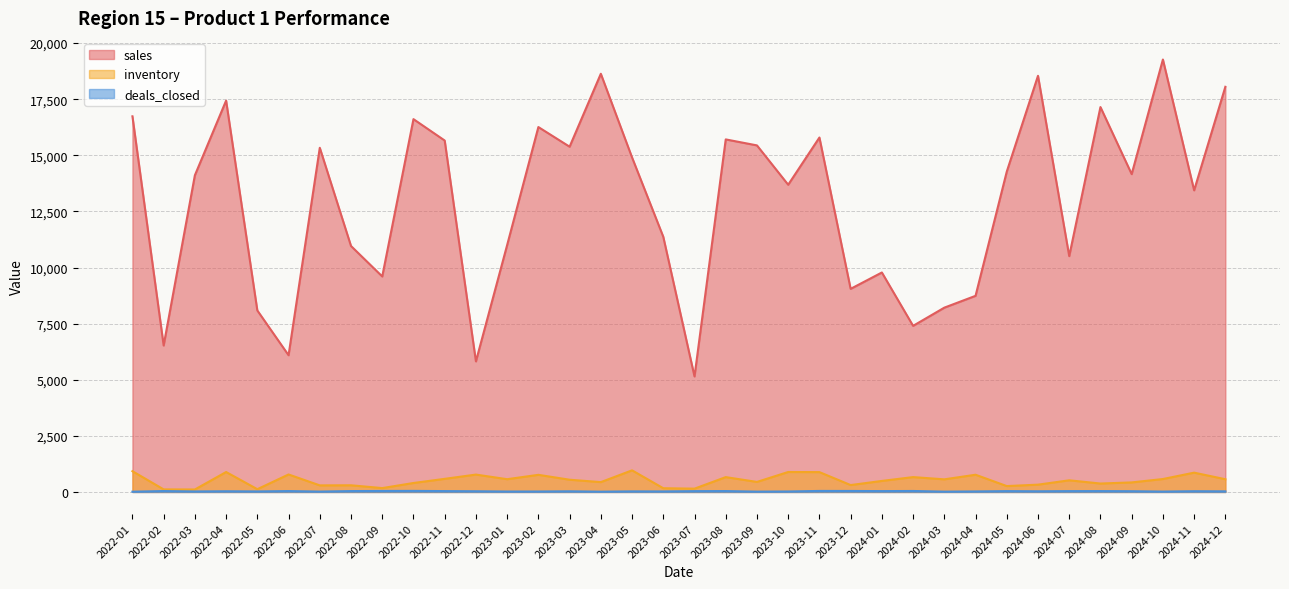

What are all the series names shown in the legend?

sales, inventory, deals_closed